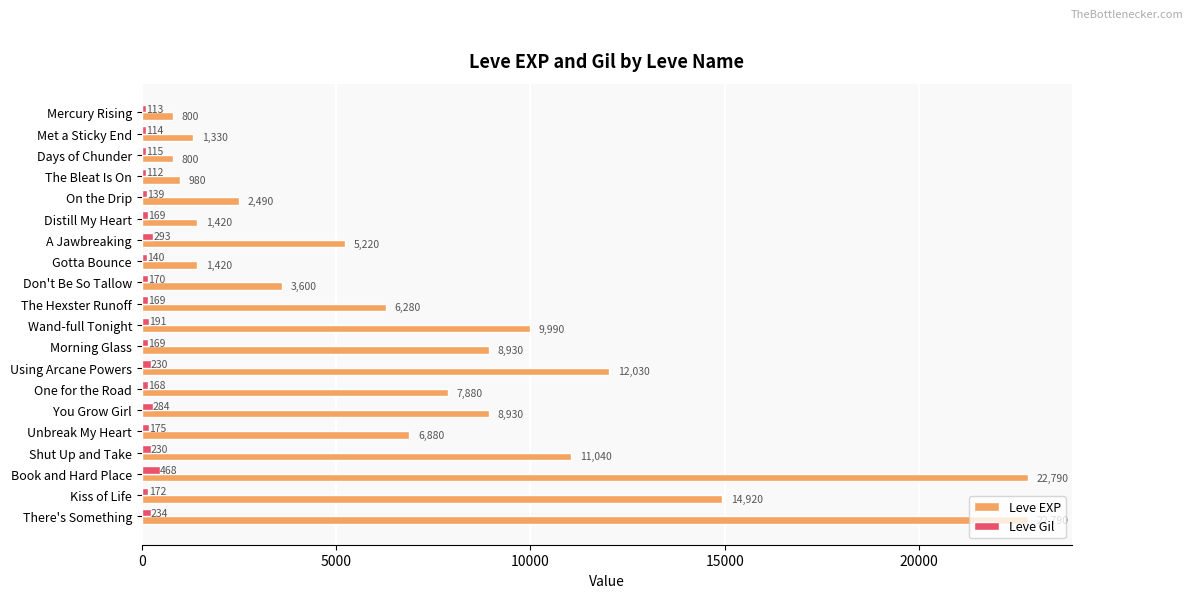

Count the number of categories in the chart.

20